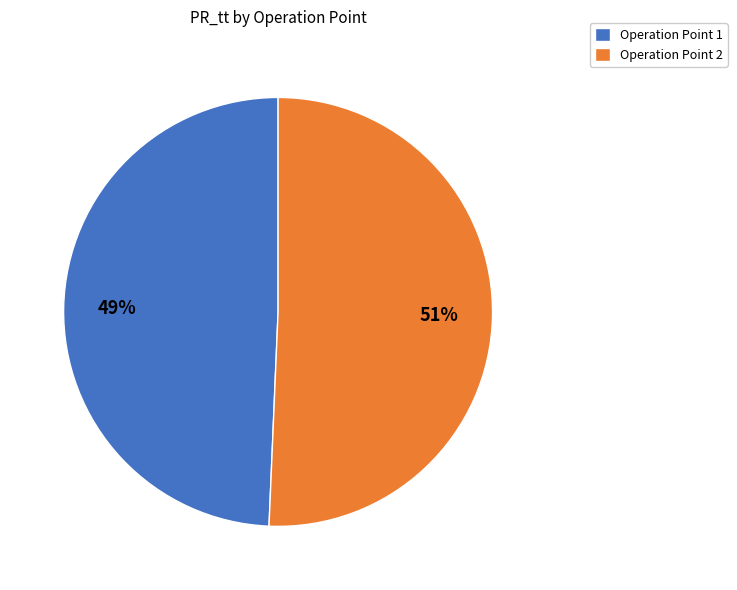

Is there a majority slice in this chart?

Yes